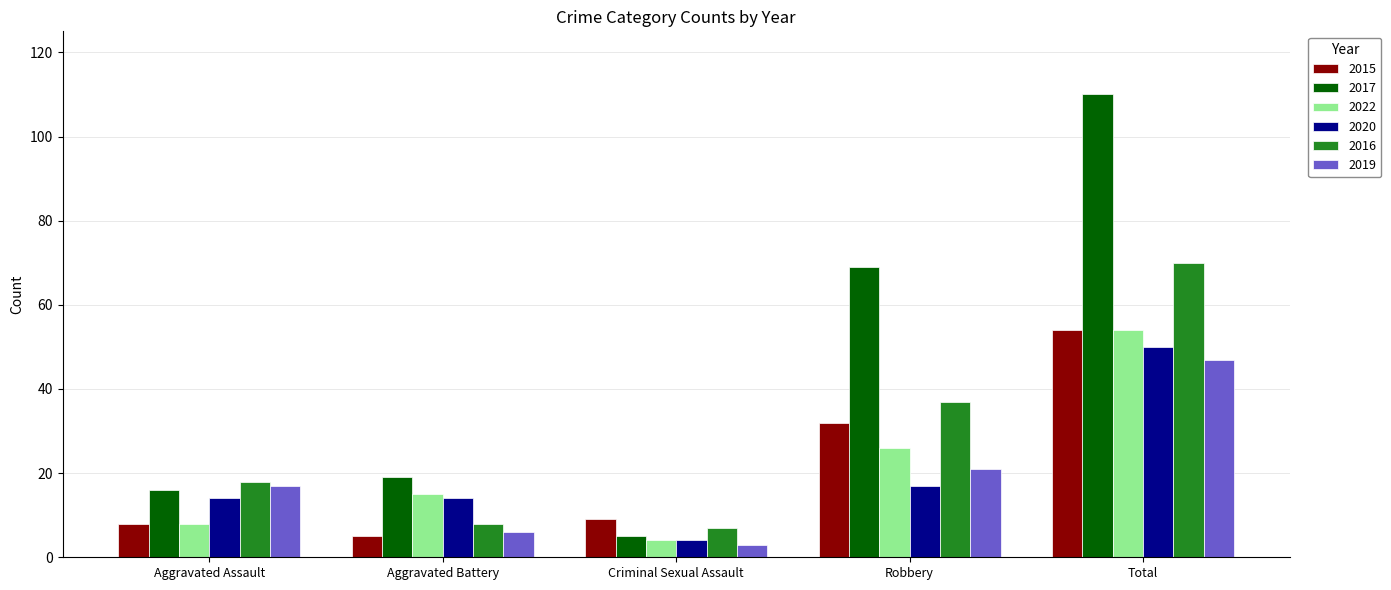

What is the difference between the 2019 values at Criminal Sexual Assault and Total?

44